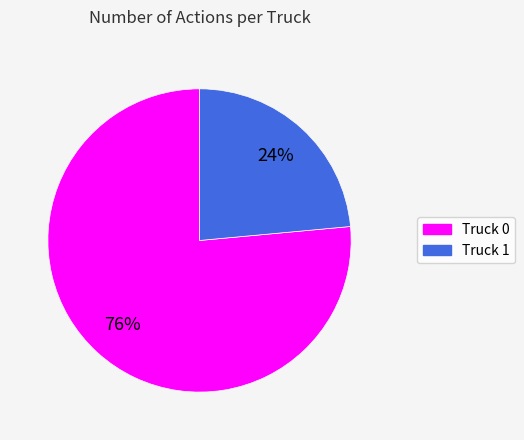

Which slice is the smallest?

Truck 1